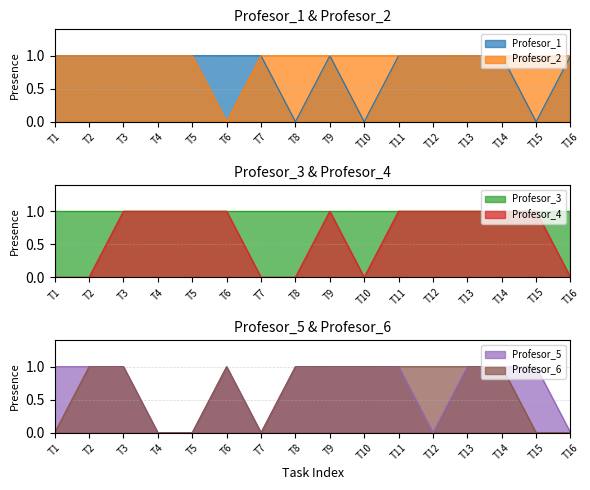

The Profesor_2 series shows 0 at T7. True or false?

False